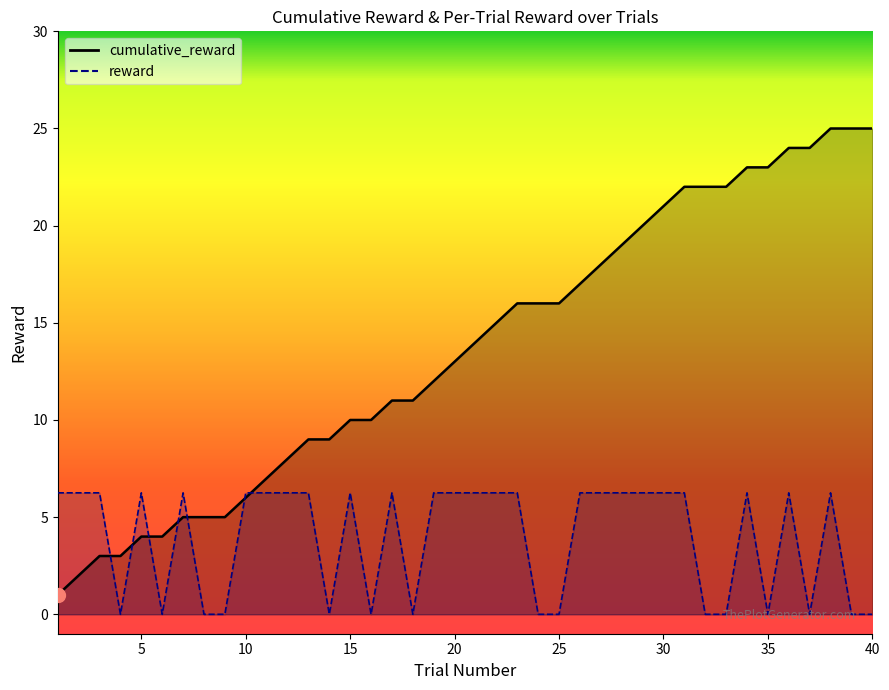

Is it true that cumulative_reward equals 22.3 at 21?

False